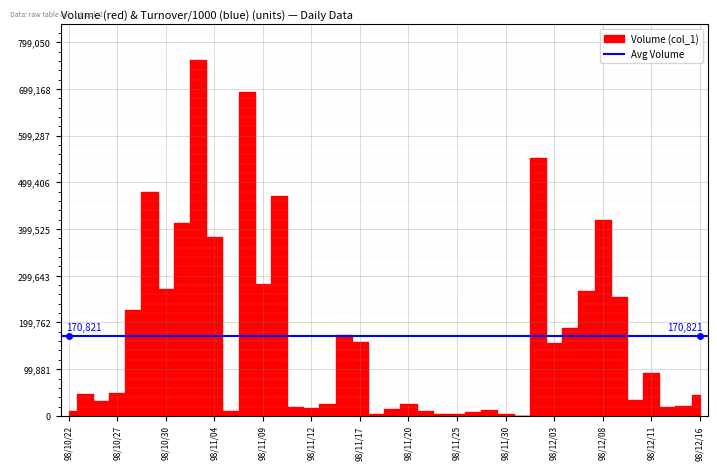

Where is the first local maximum?

98/10/23